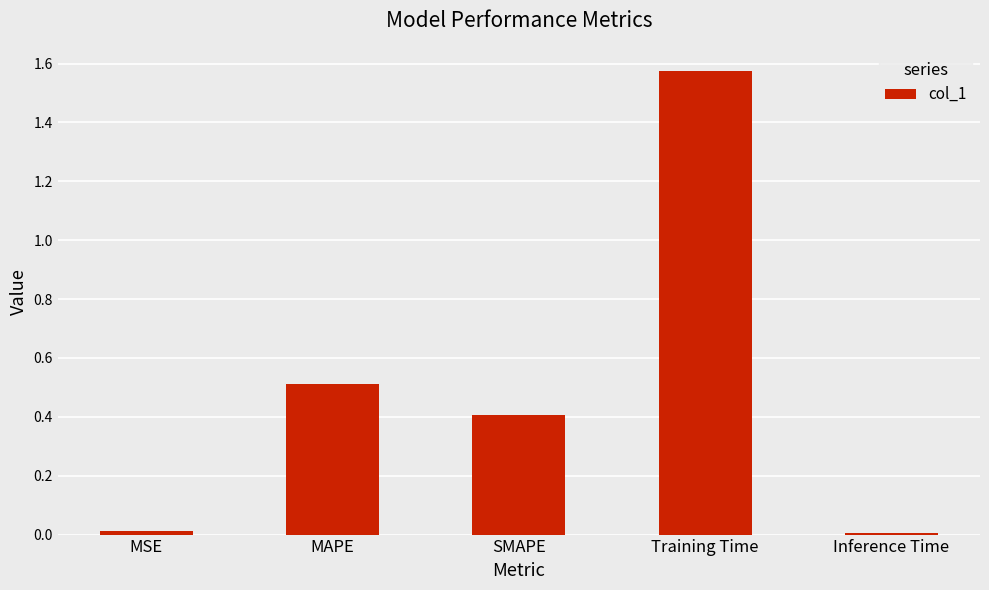

Between MAPE and MSE, which is larger?

MAPE